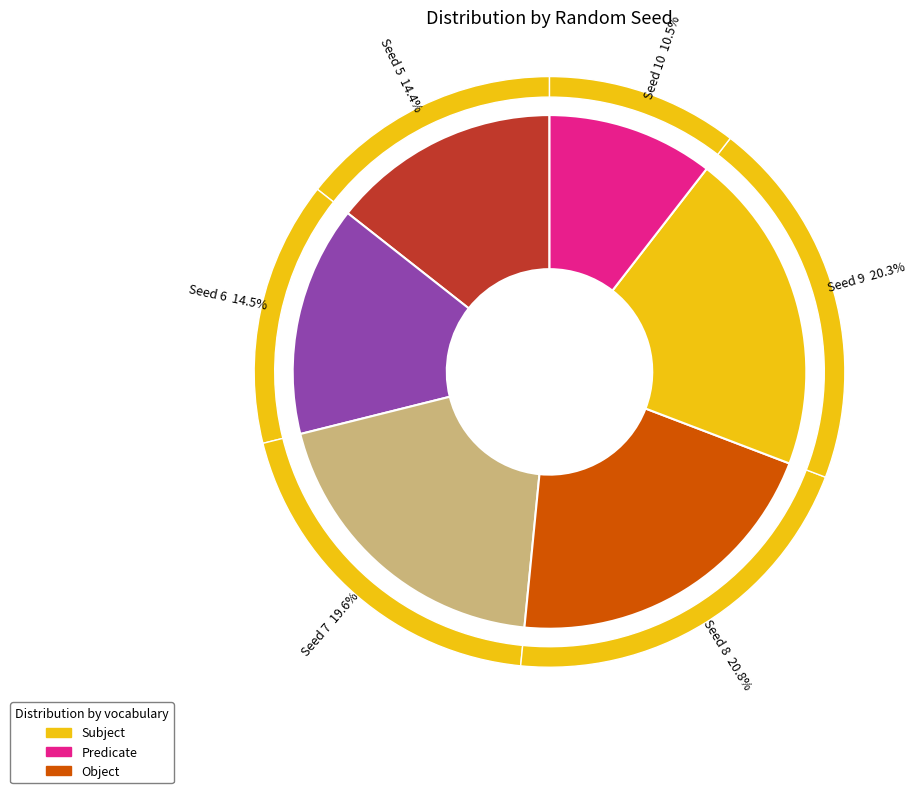

Which has a higher value, 6 or 9?

9